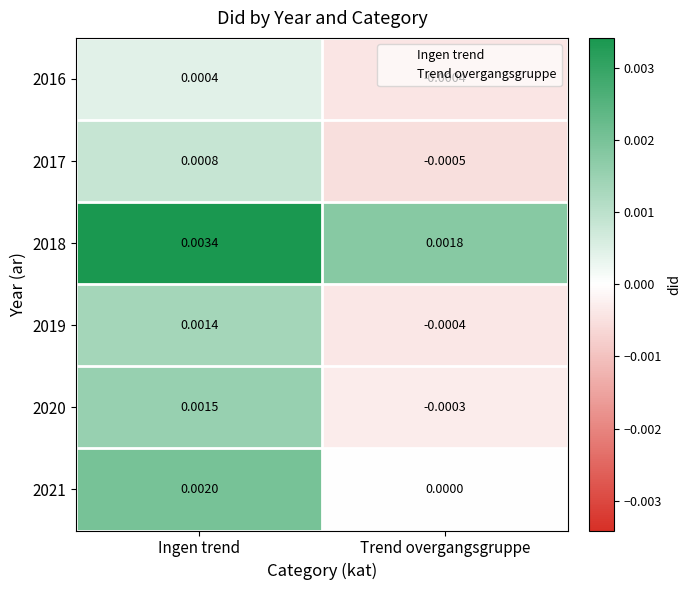

List the labels in order of 2019 value, smallest first.

Trend overgangsgruppe, Ingen trend